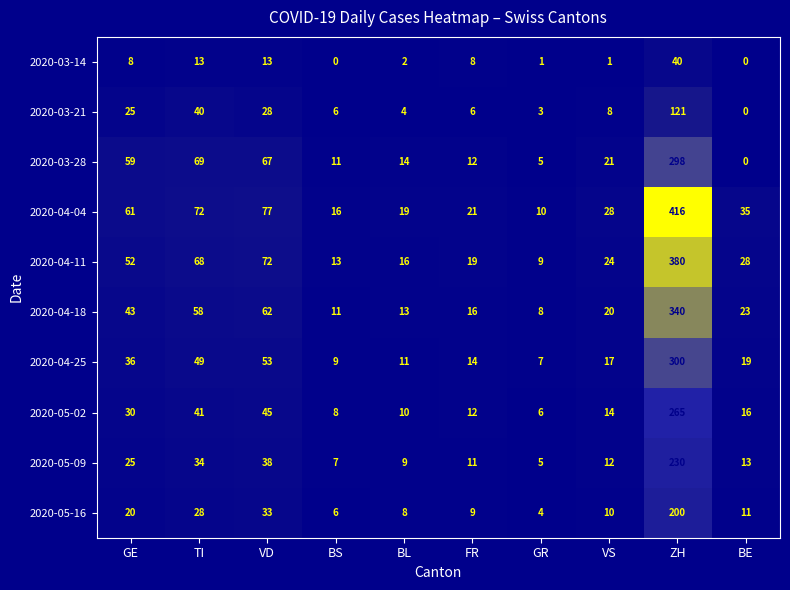

What is the total value across all series at VS?

155